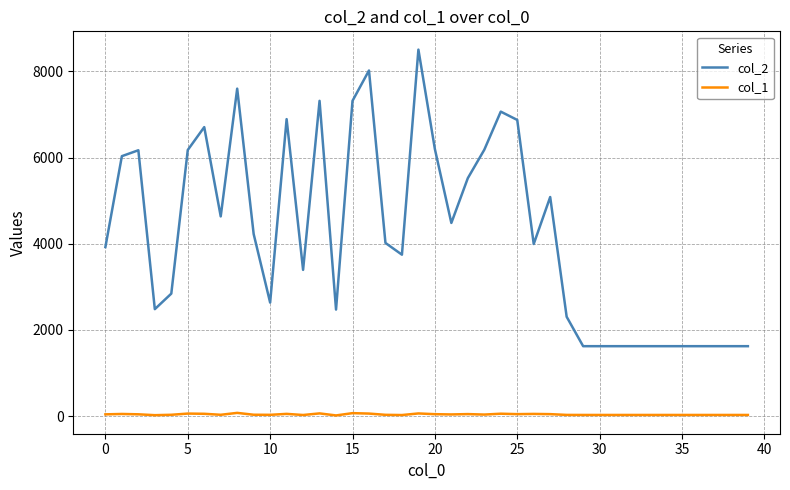

What is the difference between the second highest and minimum values in the col_2 series?

6394